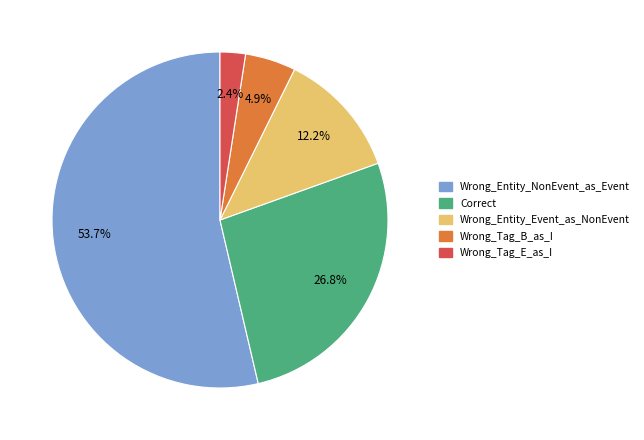

Is the sum of Wrong_Entity_Event_as_NonEvent and Correct greater than half?

No